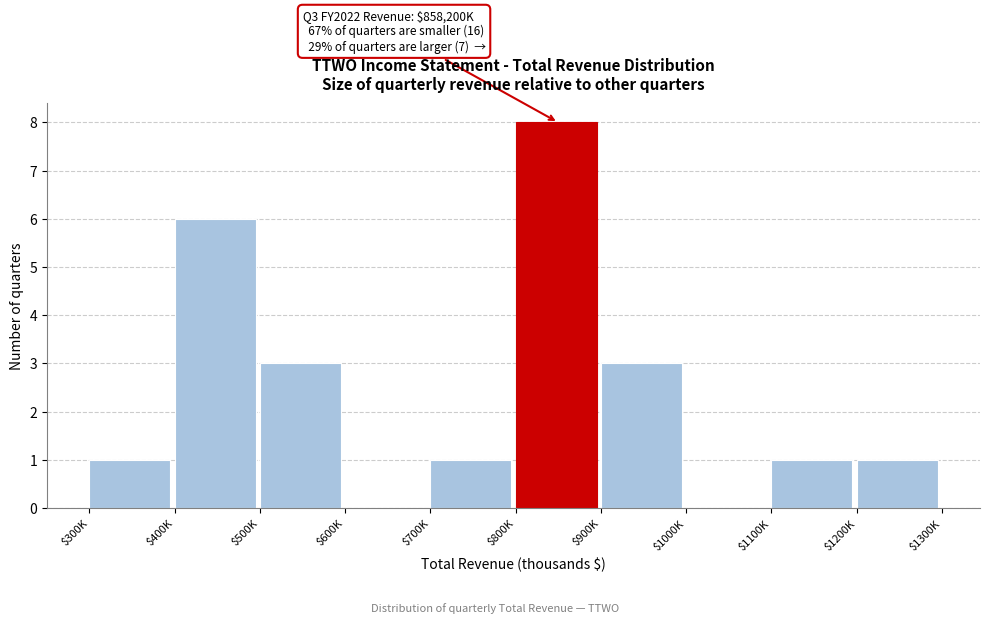

Read the value at $800K.

8